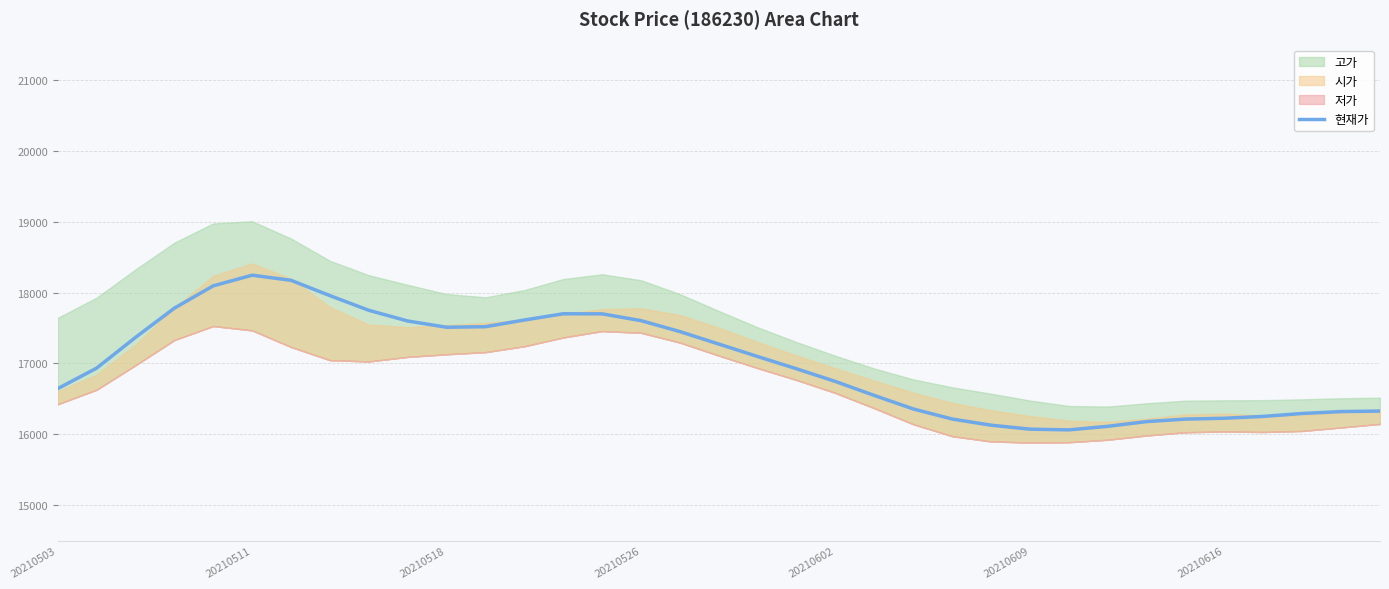

Which category has the lowest value across all series?

26